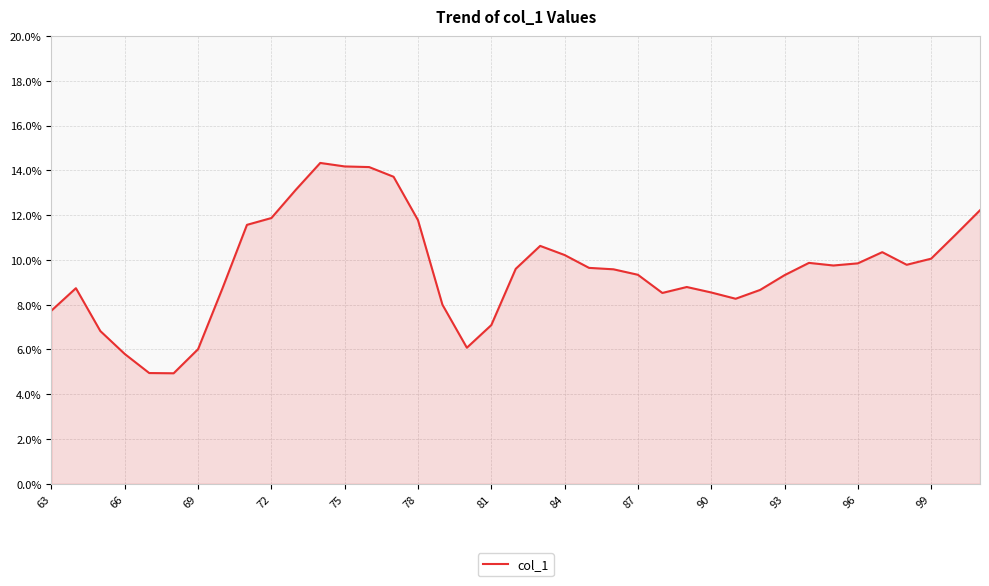

What is the smallest value displayed?

4.9